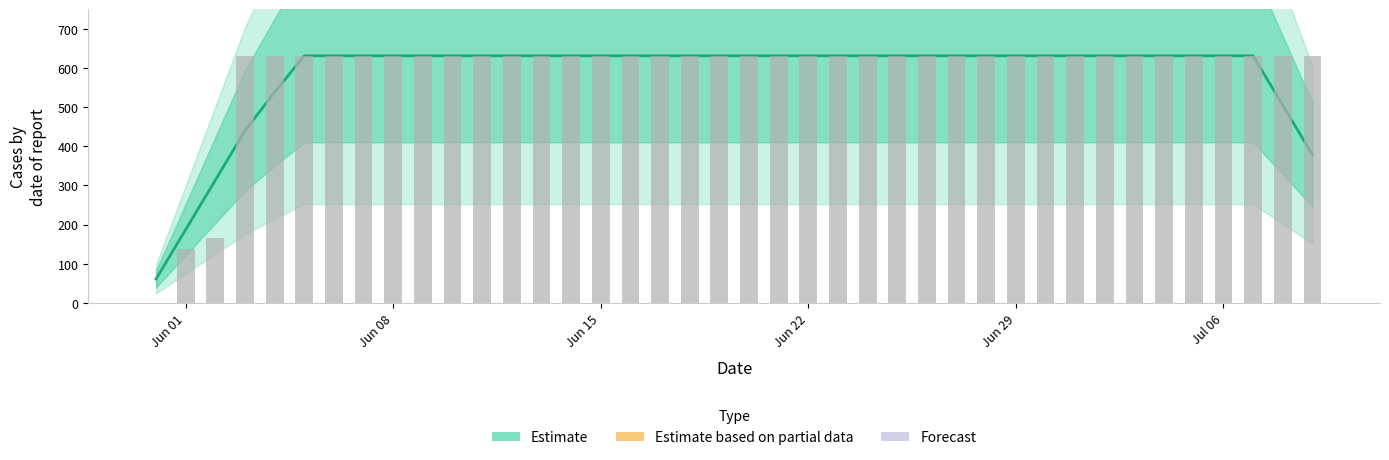

The value at Jun 22 is 631.0. True or false?

True